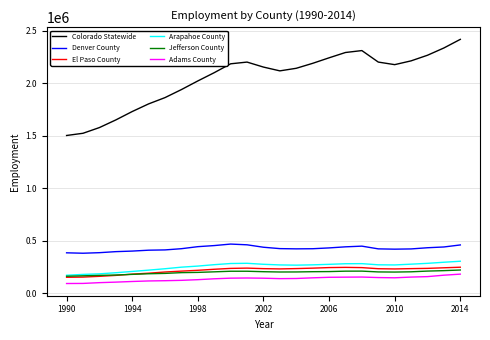

Which series has the widest spread of values?

Colorado Statewide